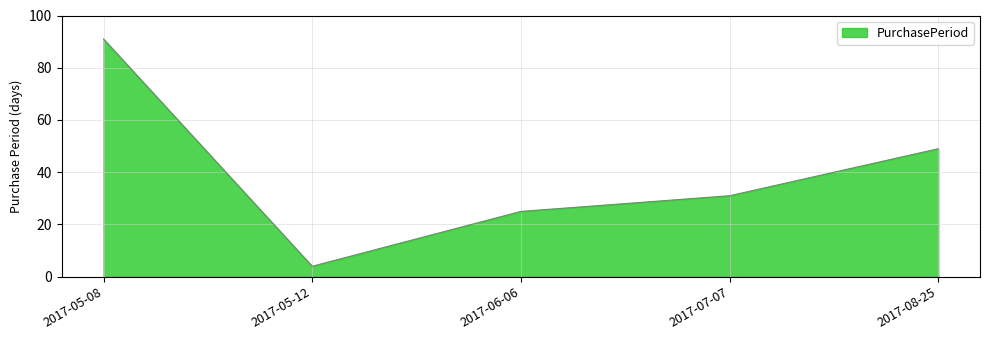

Count the number of data series in this chart.

1